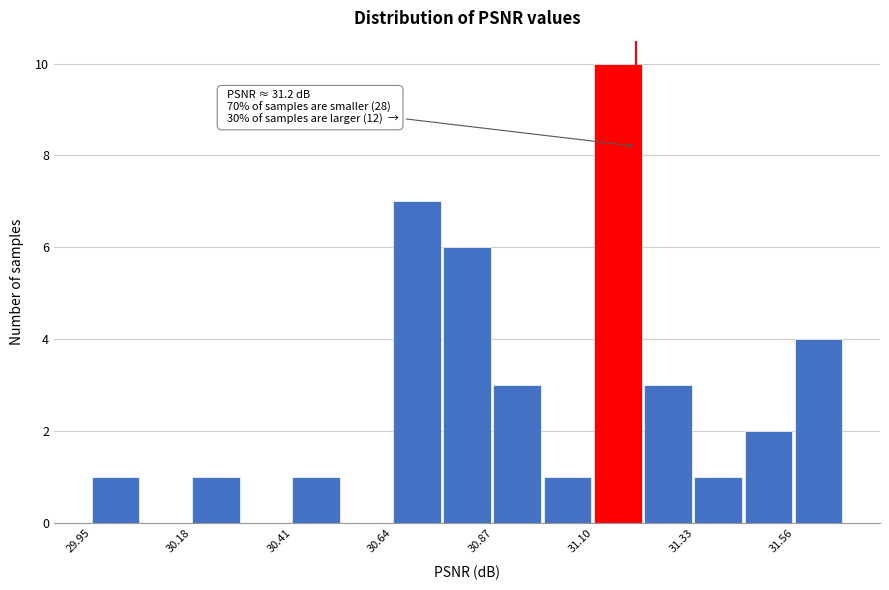

Around what value on the x-axis is the tallest bar? Give the approximate position of its centre, as read against the axis.

31.15